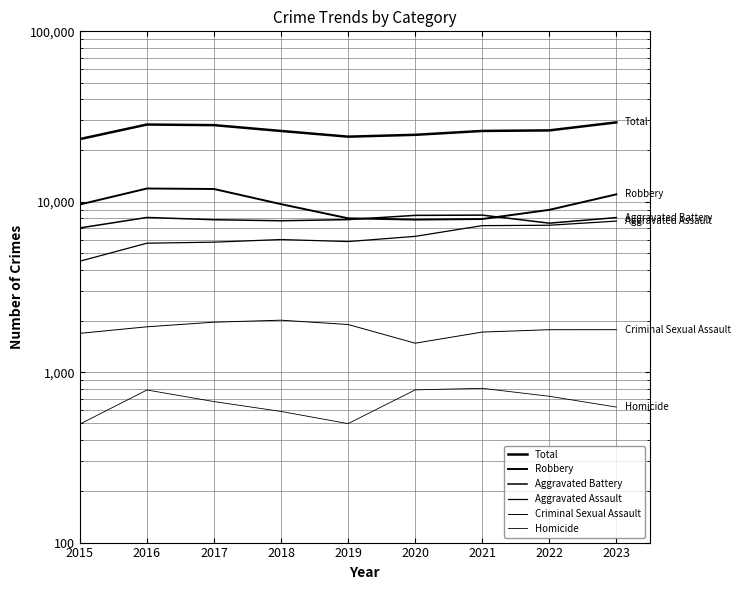

Where is Robbery nearest to the value 9907?

2018